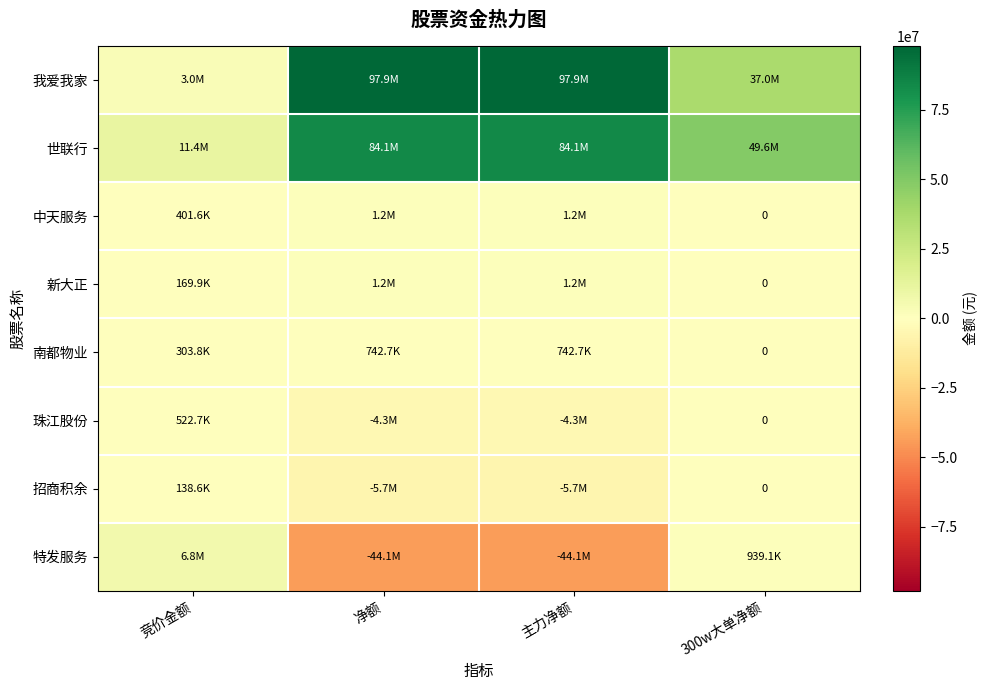

Which series has the widest spread of values?

我爱我家